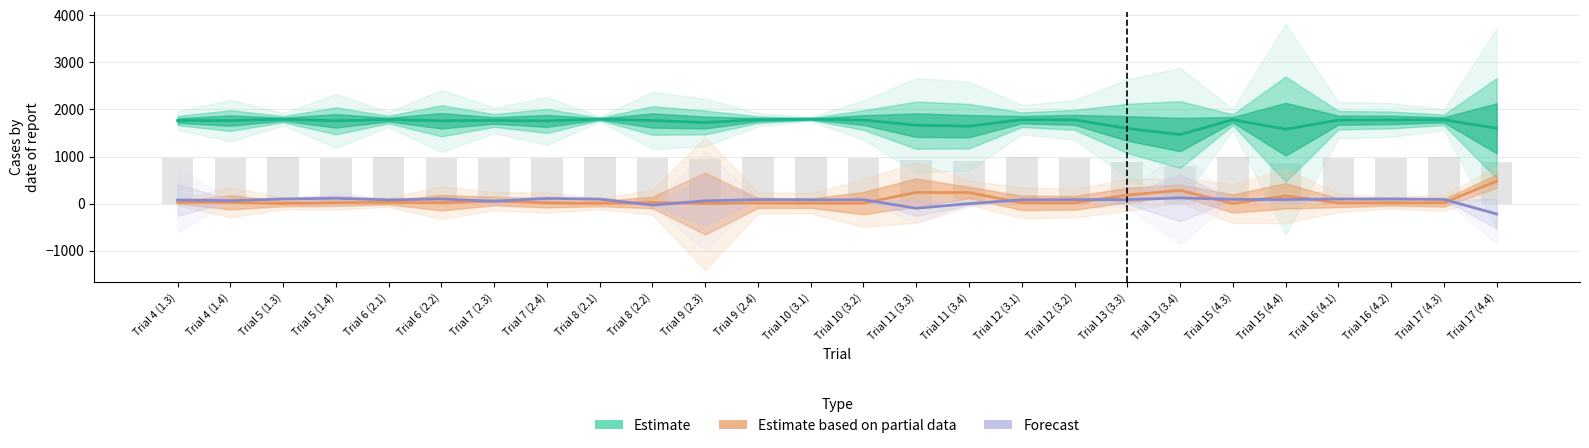

What are all the series names shown in the legend?

Estimate, Estimate based on partial data, Forecast